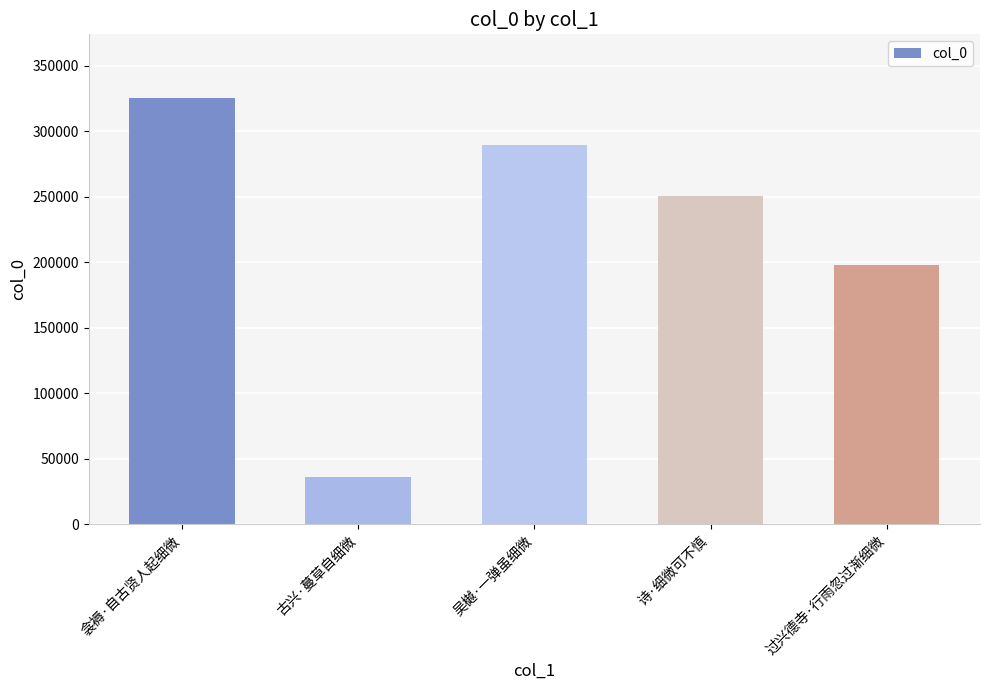

Between 吴樾·一弹虽细微 and 过兴德寺·行雨忽过渐细微, which is larger?

吴樾·一弹虽细微